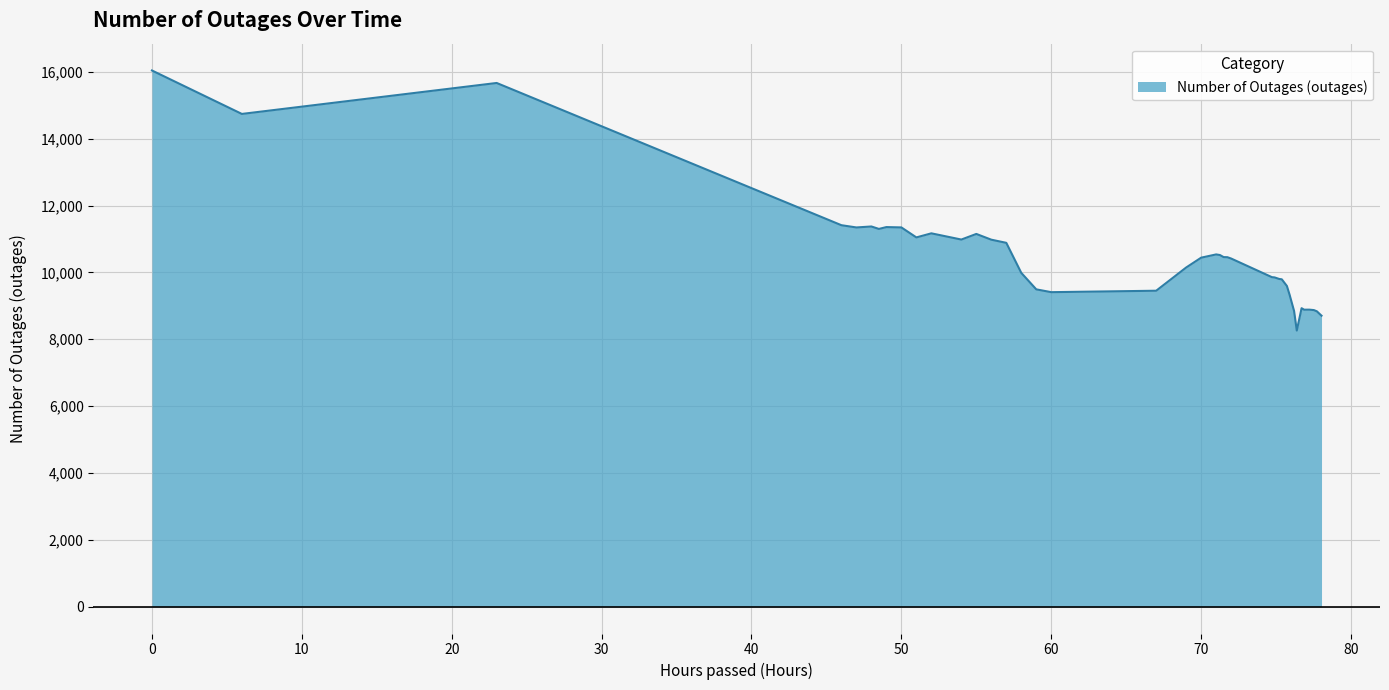

What is the maximum value shown in the chart?

16041